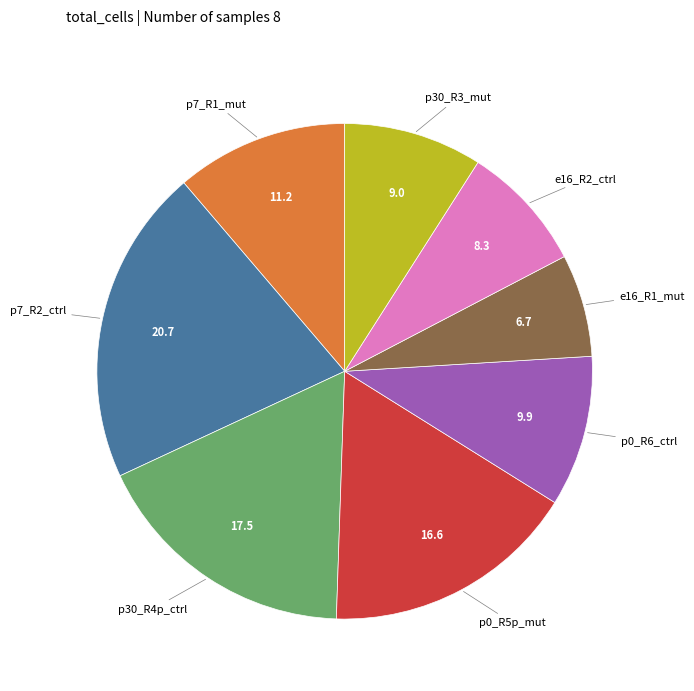

Which has a higher value, p0_R6_ctrl or p7_R2_ctrl?

p7_R2_ctrl